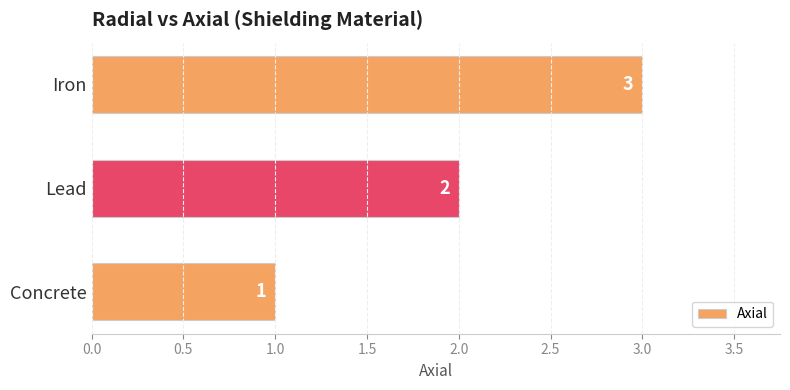

Approximately how many times larger is the value at Iron compared to Lead?

1.5